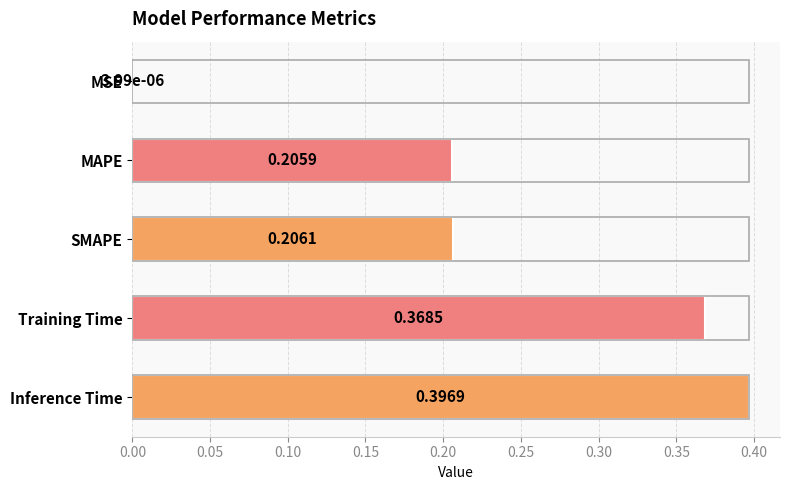

Which has a higher value, Inference Time or MAPE?

Inference Time